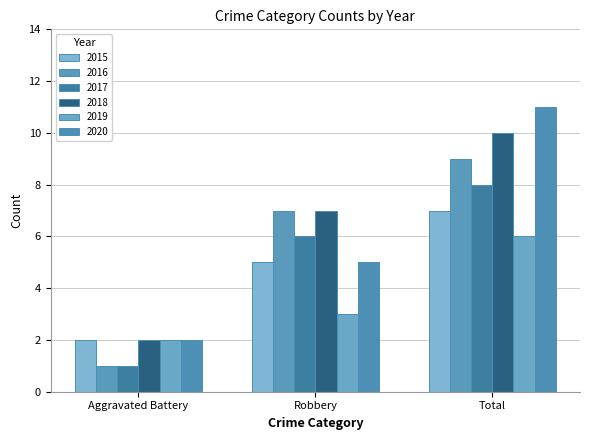

At which label does 2017 first exceed 6?

Total